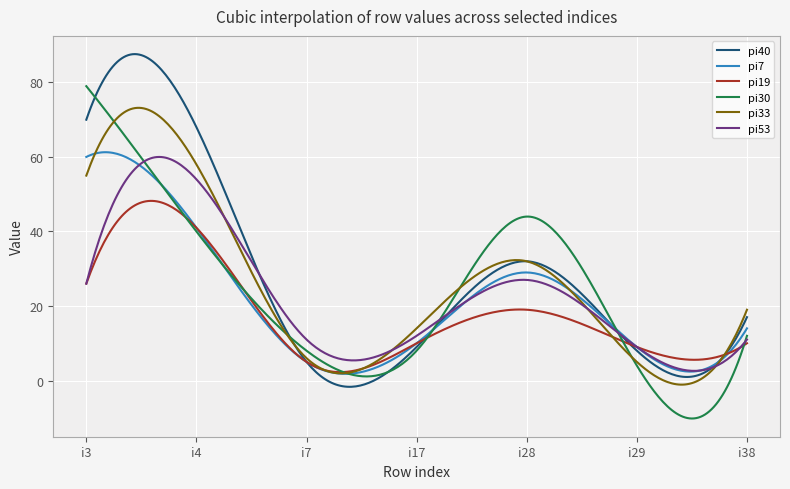

What is the maximum value for pi7?

61.3